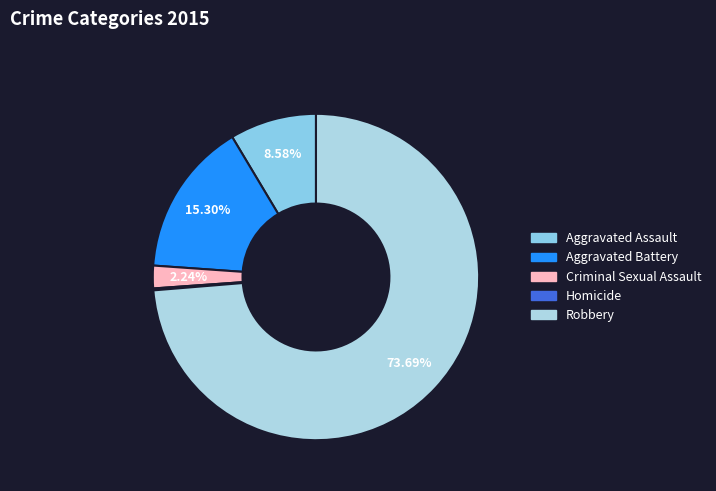

Is the sum of Criminal Sexual Assault and Homicide greater than half?

No